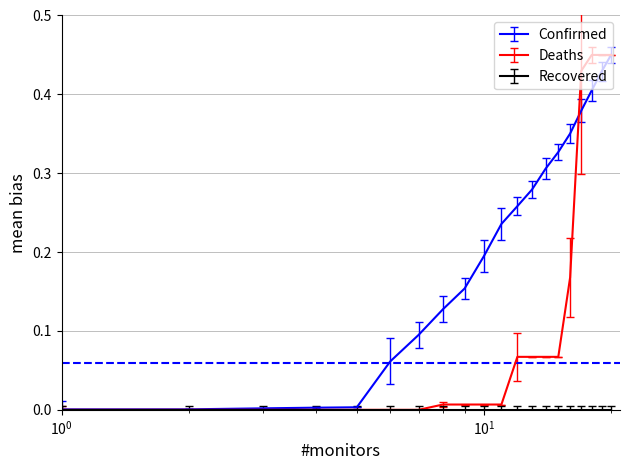

Which series has the largest total across all categories?

Confirmed